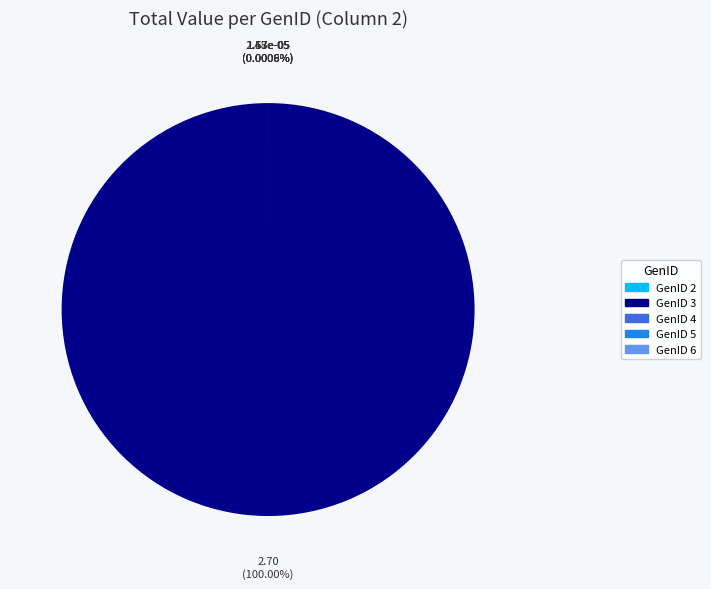

Is there a majority slice in this chart?

Yes